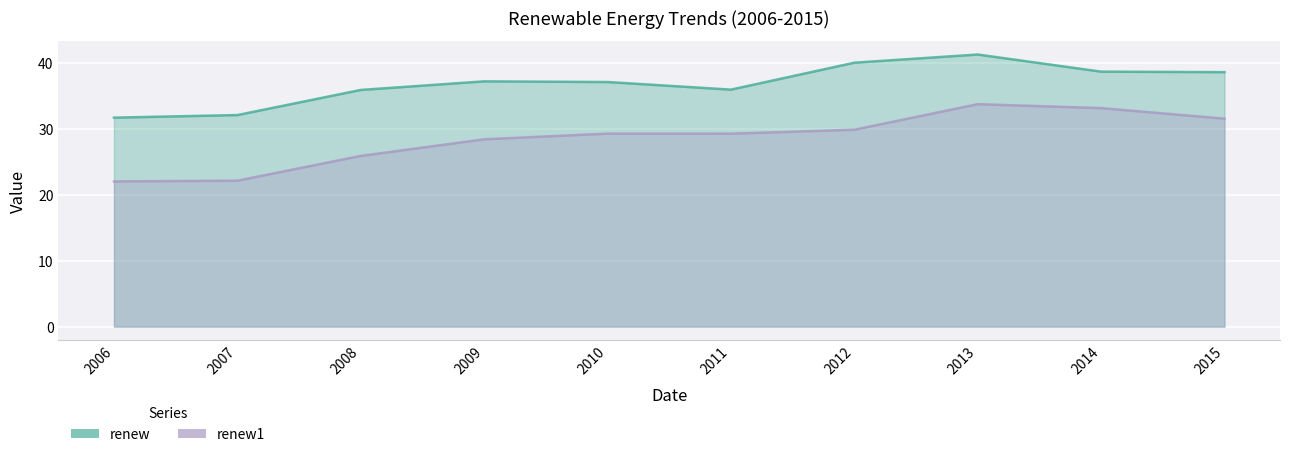

Reading right to left, list all the values displayed in this chart.

renew: 2015=38.6	2014=38.7	2013=41.3	2012=40.0	2011=36.0	2010=37.1	2009=37.2	2008=35.9	2007=32.1	2006=31.7
renew1: 2015=31.6	2014=33.2	2013=33.8	2012=29.9	2011=29.3	2010=29.3	2009=28.4	2008=25.9	2007=22.1	2006=22.0